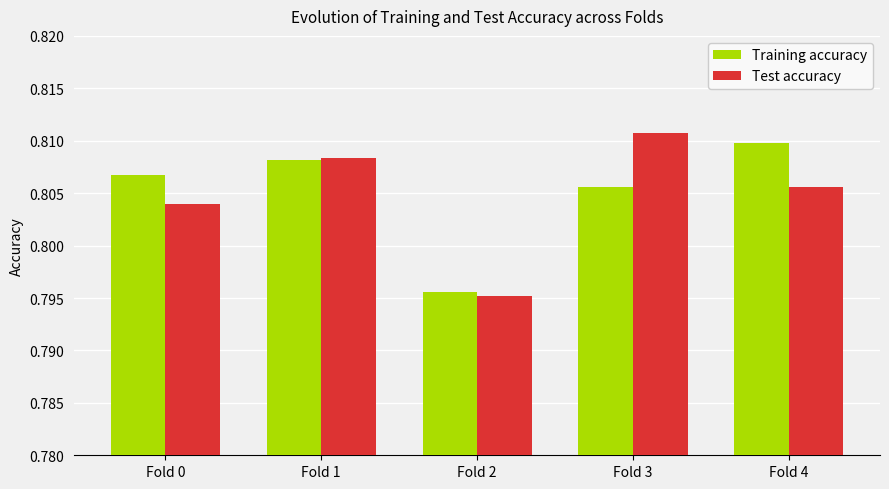

At how many categories does at least one series exceed 0?

5